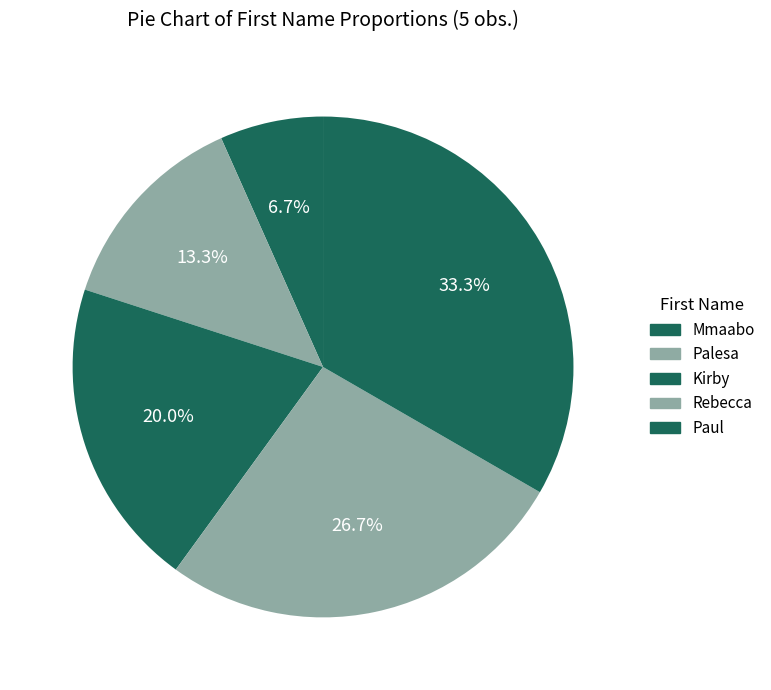

True or false: Paul accounts for 23% of the total.

False